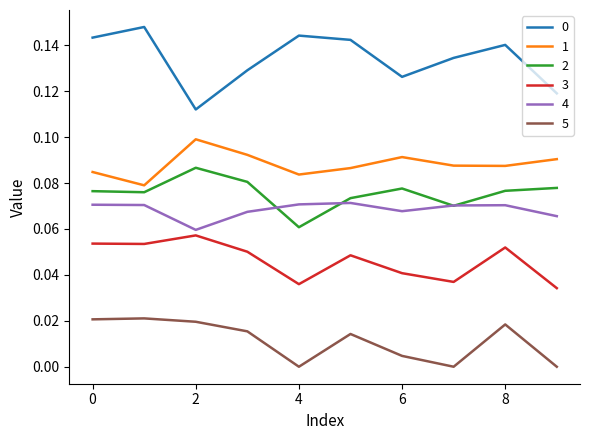

True or false: 2 and 3 intersect in this chart.

False